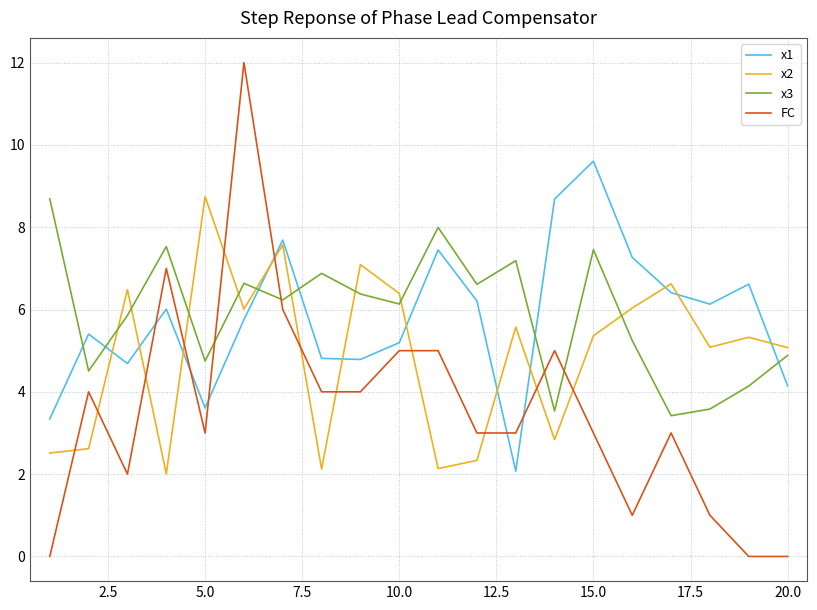

What is the greatest value displayed?

12.0